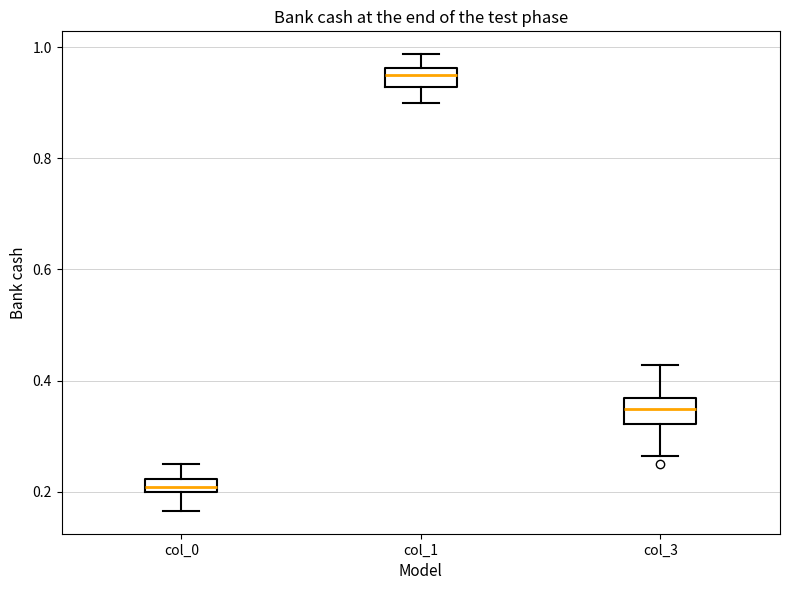

Which box has the highest median line?

col_1